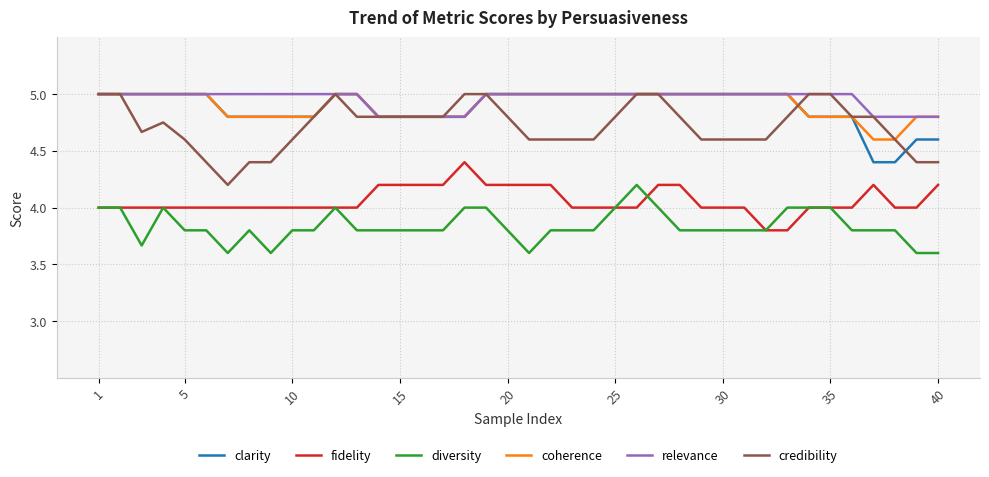

How many distinct data groups are displayed?

6